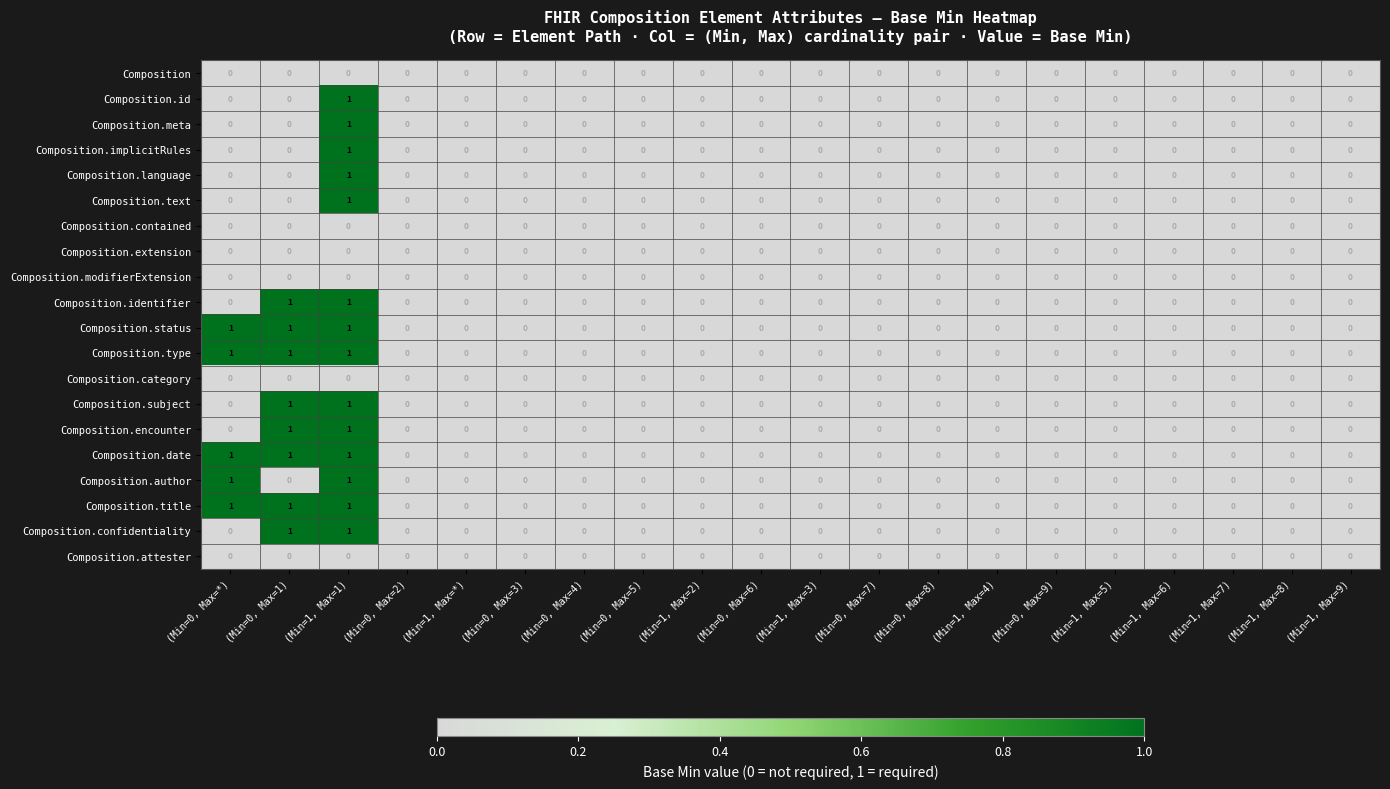

The value of Composition.title at (Min=0, Max=4) is 0. True or false?

True